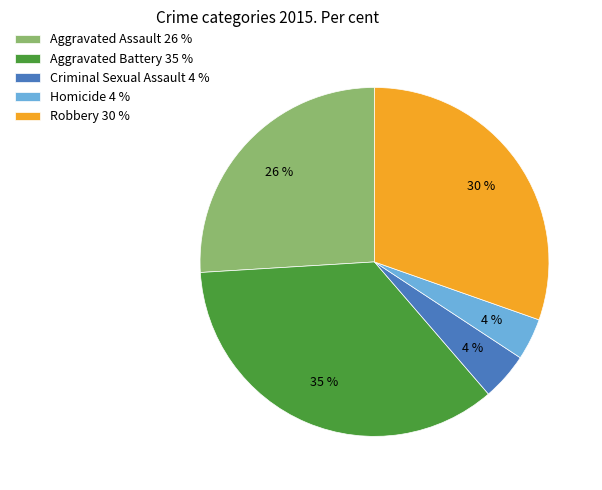

What percentage is the Aggravated Assault slice, to the nearest percent?

26%